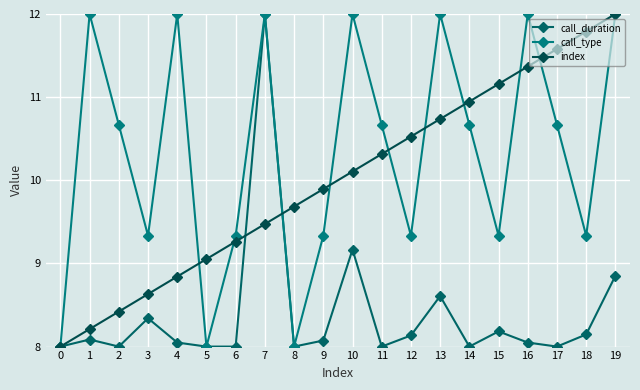

How many times do index and call_type cross each other?

9